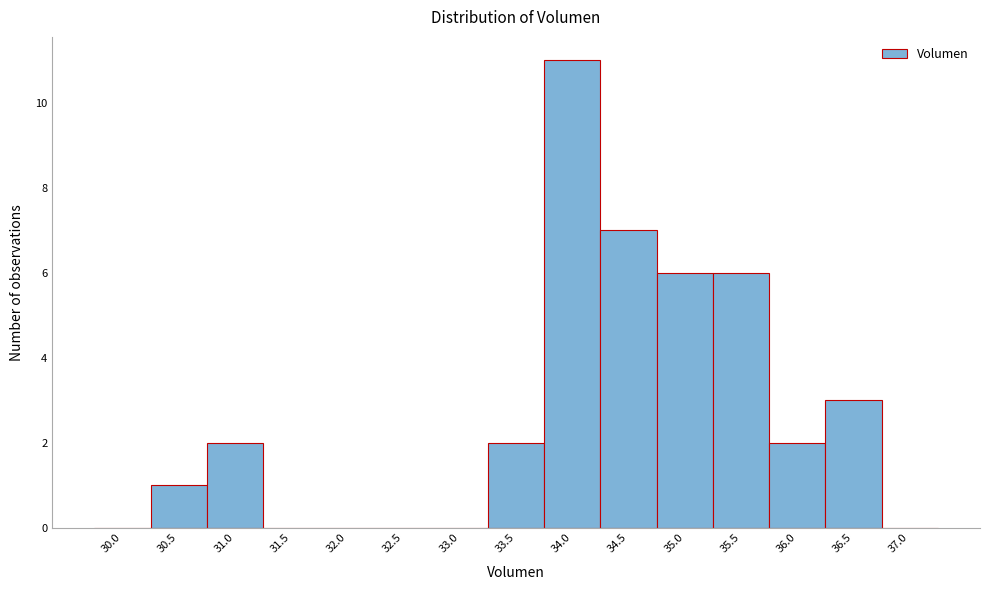

Reading right to left, what are all the values shown in this chart?

37.0=0	36.5=3	36.0=2	35.5=6	35.0=6	34.5=7	34.0=11	33.5=2	33.0=0	32.5=0	32.0=0	31.5=0	31.0=2	30.5=1	30.0=0